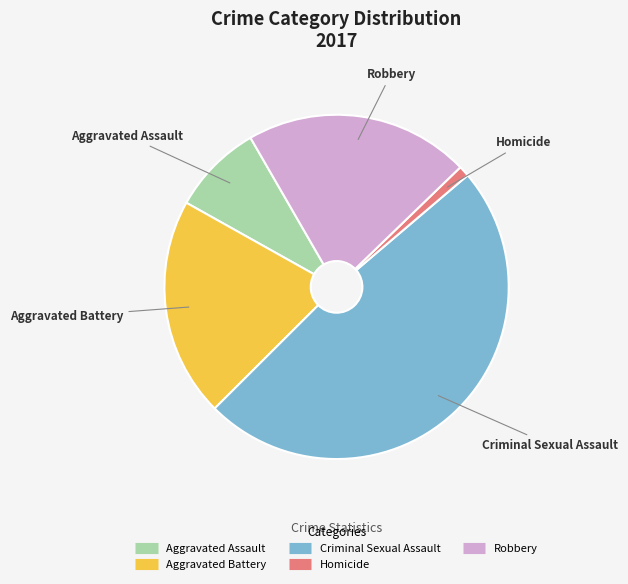

Which category has the smallest portion of the pie?

Homicide